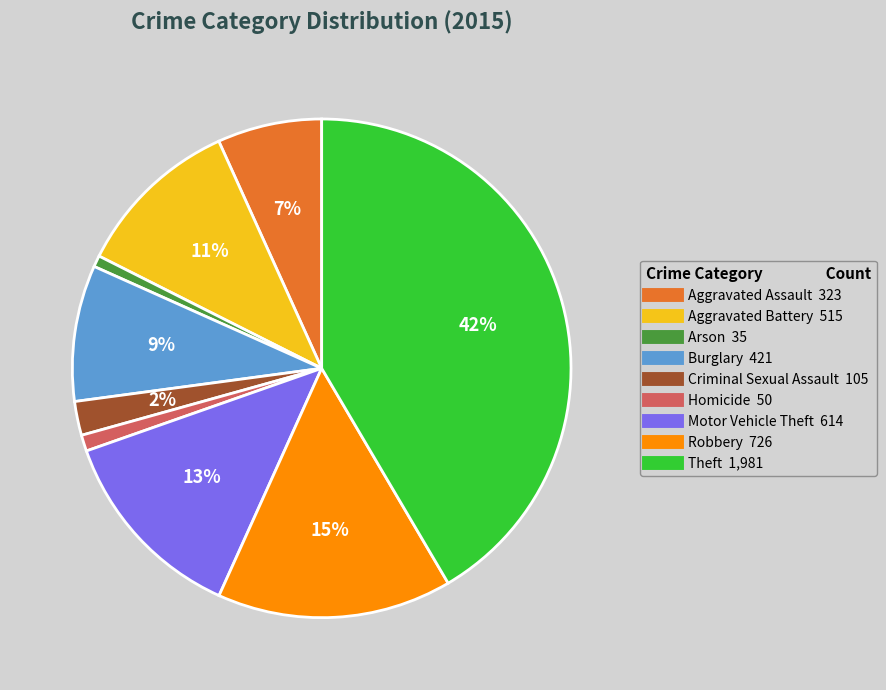

Between Homicide and Aggravated Assault, which is larger?

Aggravated Assault